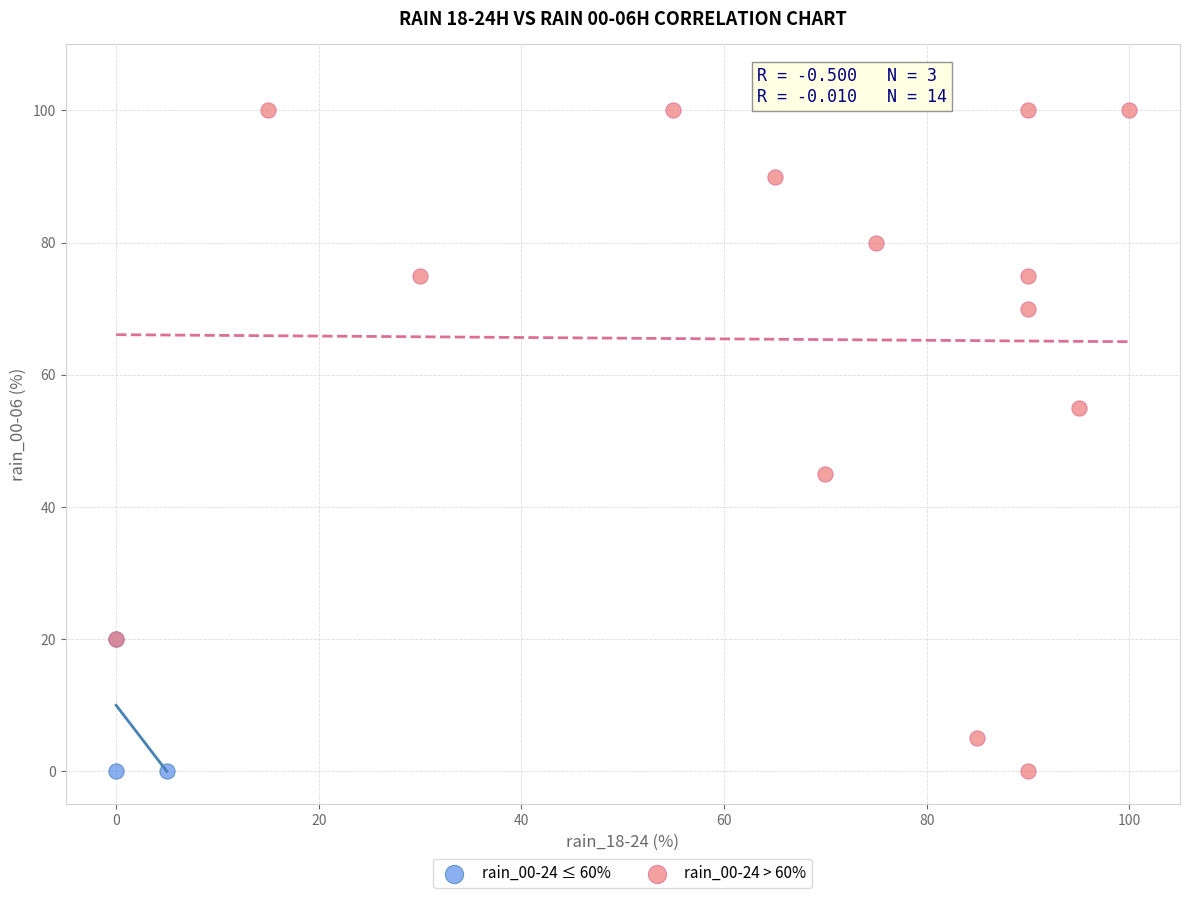

Which series has the widest spread of Y values?

rain_00-24 > 60%